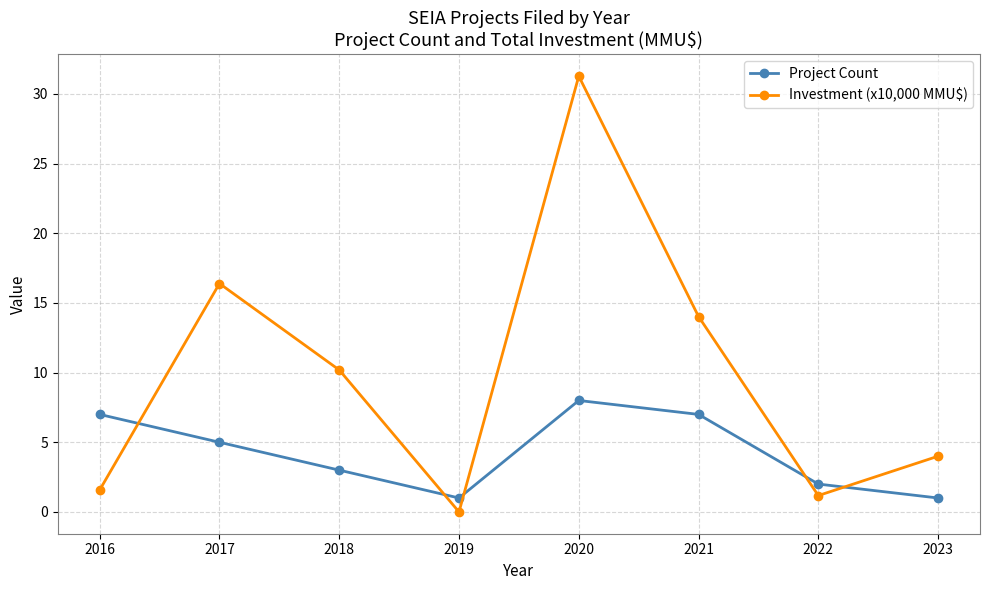

List the labels in order of Investment (x10,000 MMU$) value, largest first.

2020, 2017, 2021, 2018, 2023, 2016, 2022, 2019